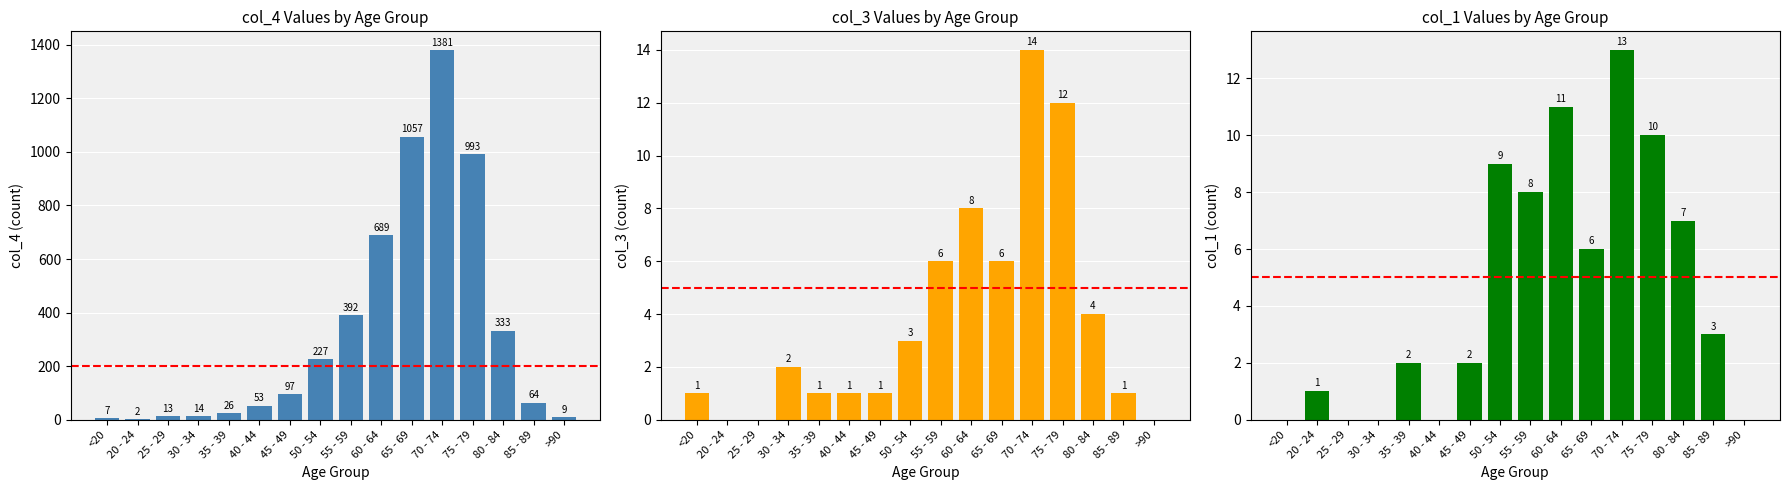

The col_4 series shows 392 at 55 - 59. True or false?

True